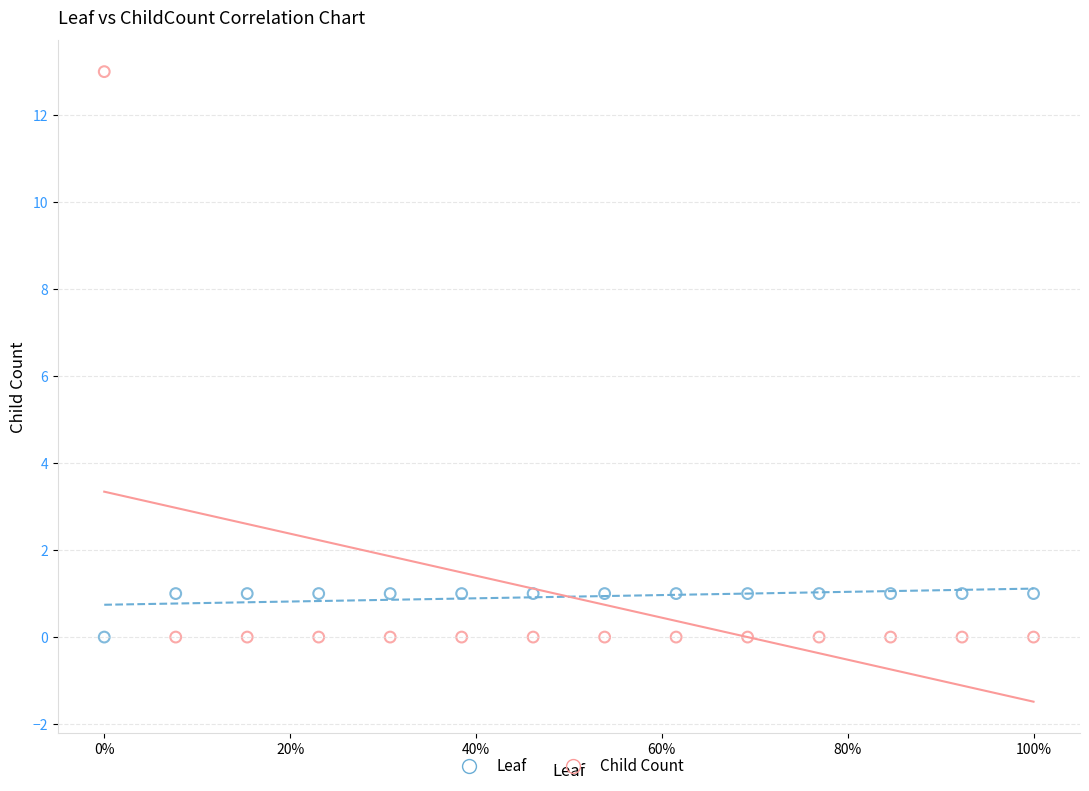

Which series reaches the maximum Y coordinate?

Child Count